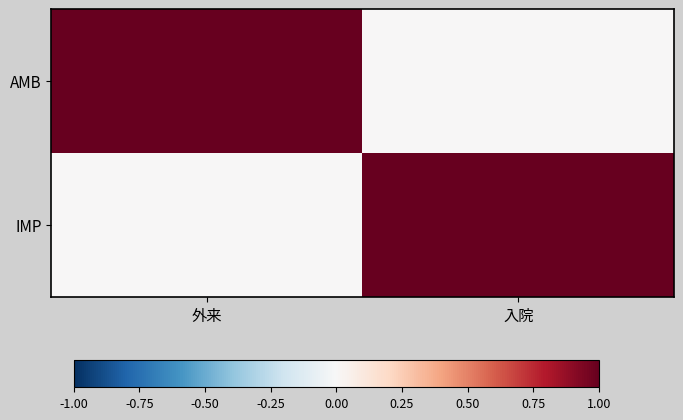

What is the total value across all series at 外来?

1